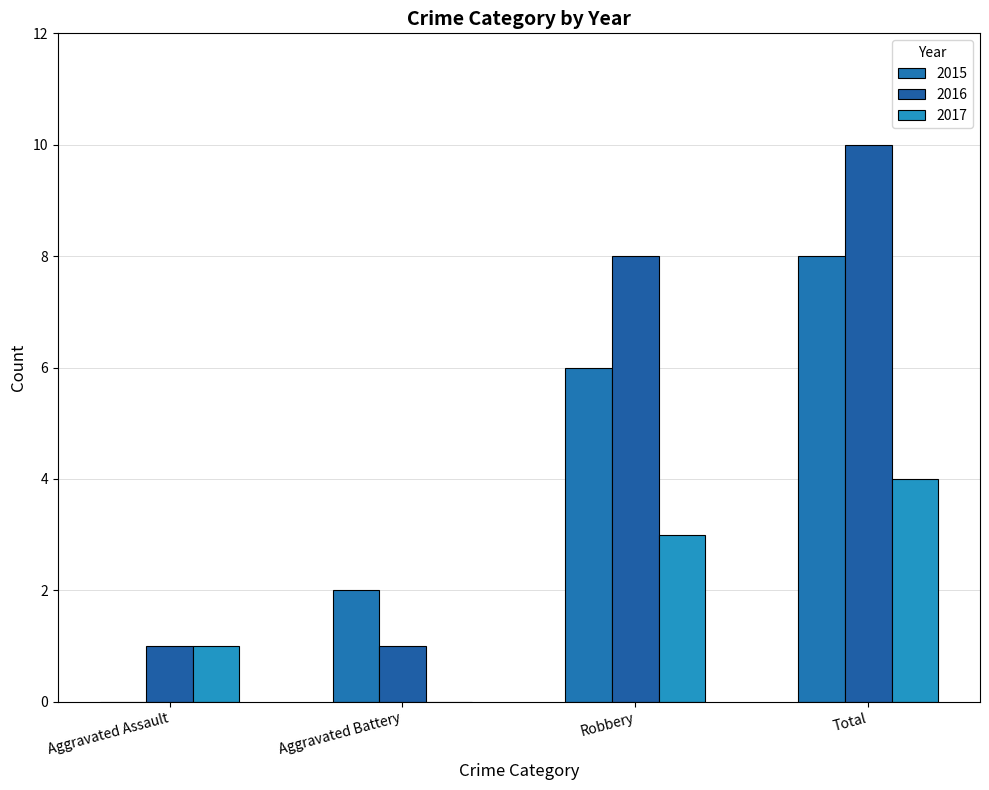

Which series changed the most between Aggravated Assault and Total?

2016